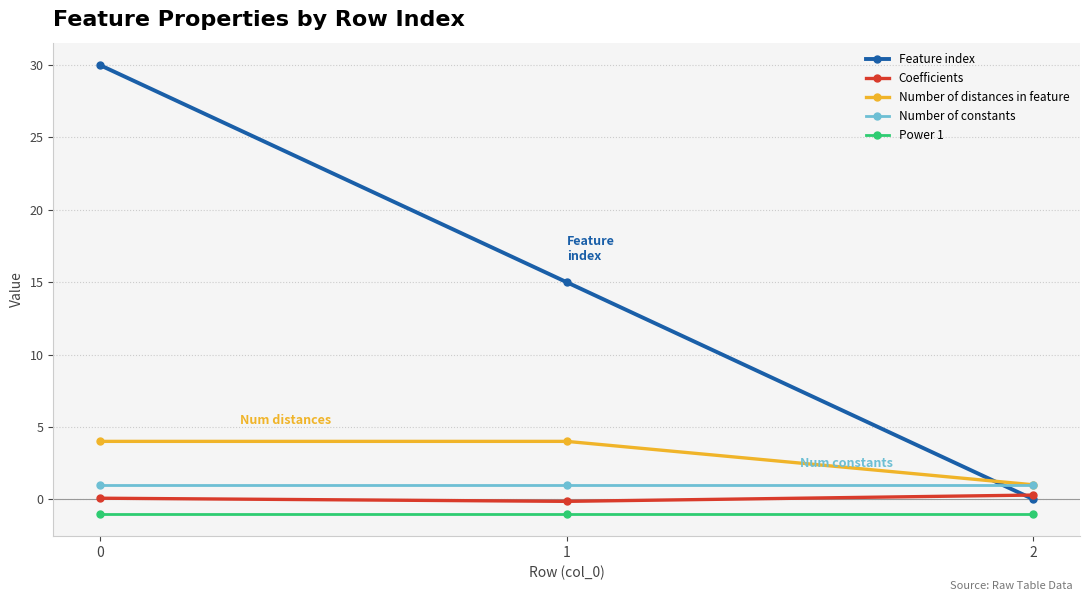

How many lines are shown in the chart?

5